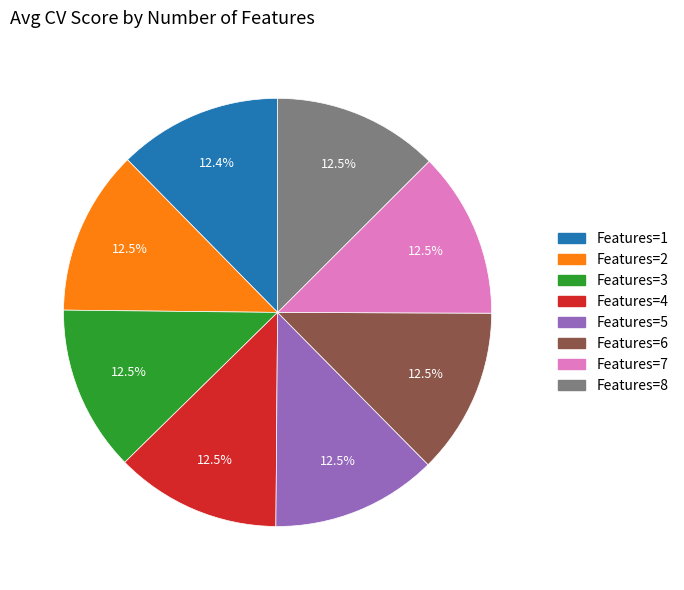

To the nearest percent, what is the average slice percentage?

12%